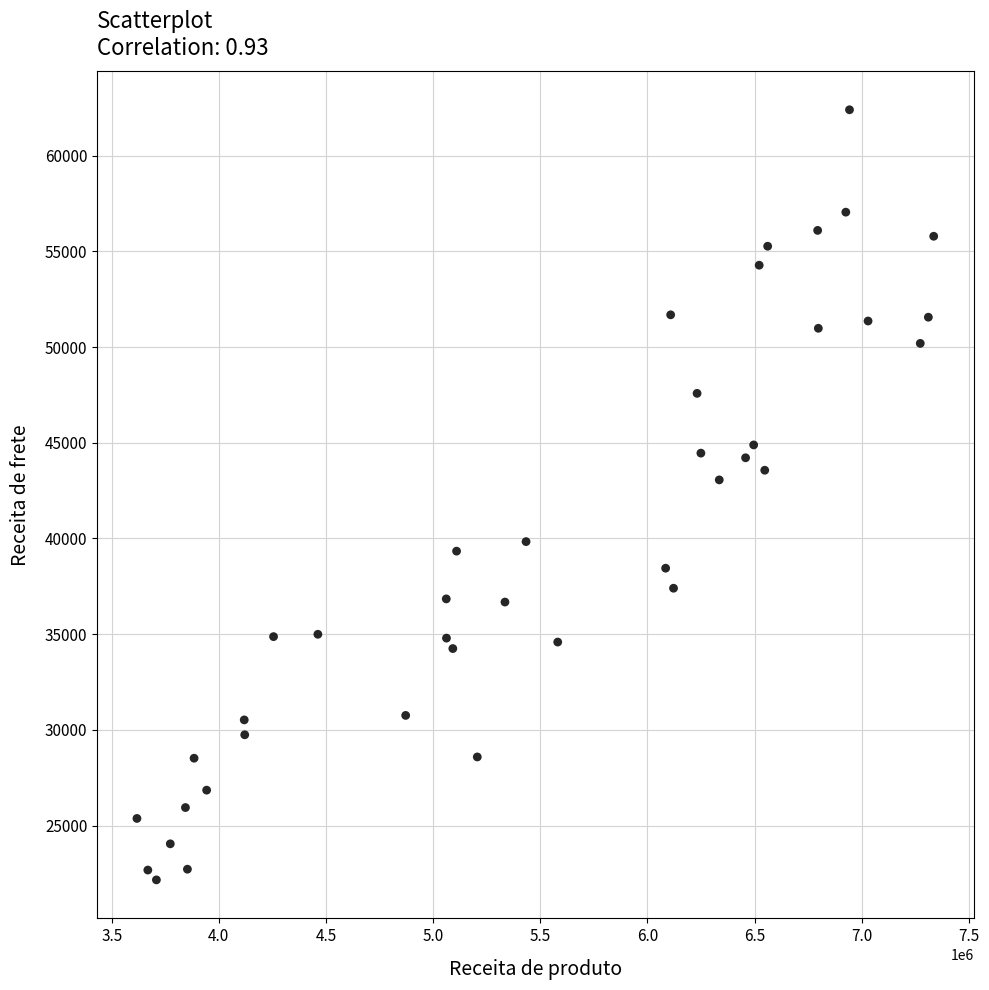

What is the range of Y values (max minus min)?

40233.5